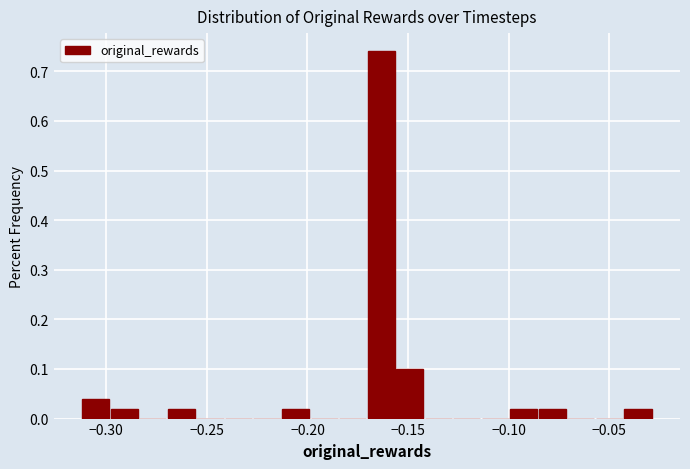

Around what value on the x-axis is the tallest bar? Give the approximate position of its centre, as read against the axis.

-0.165